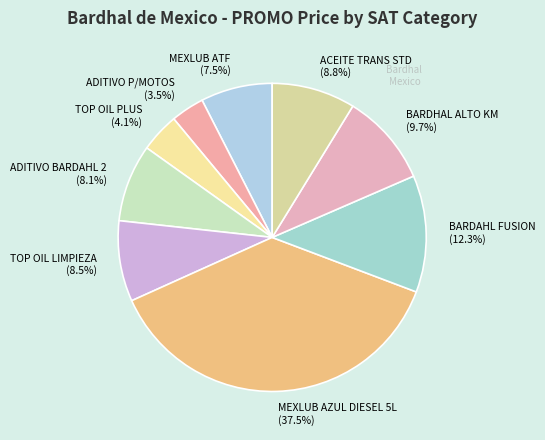

How many segments does this pie chart have?

9